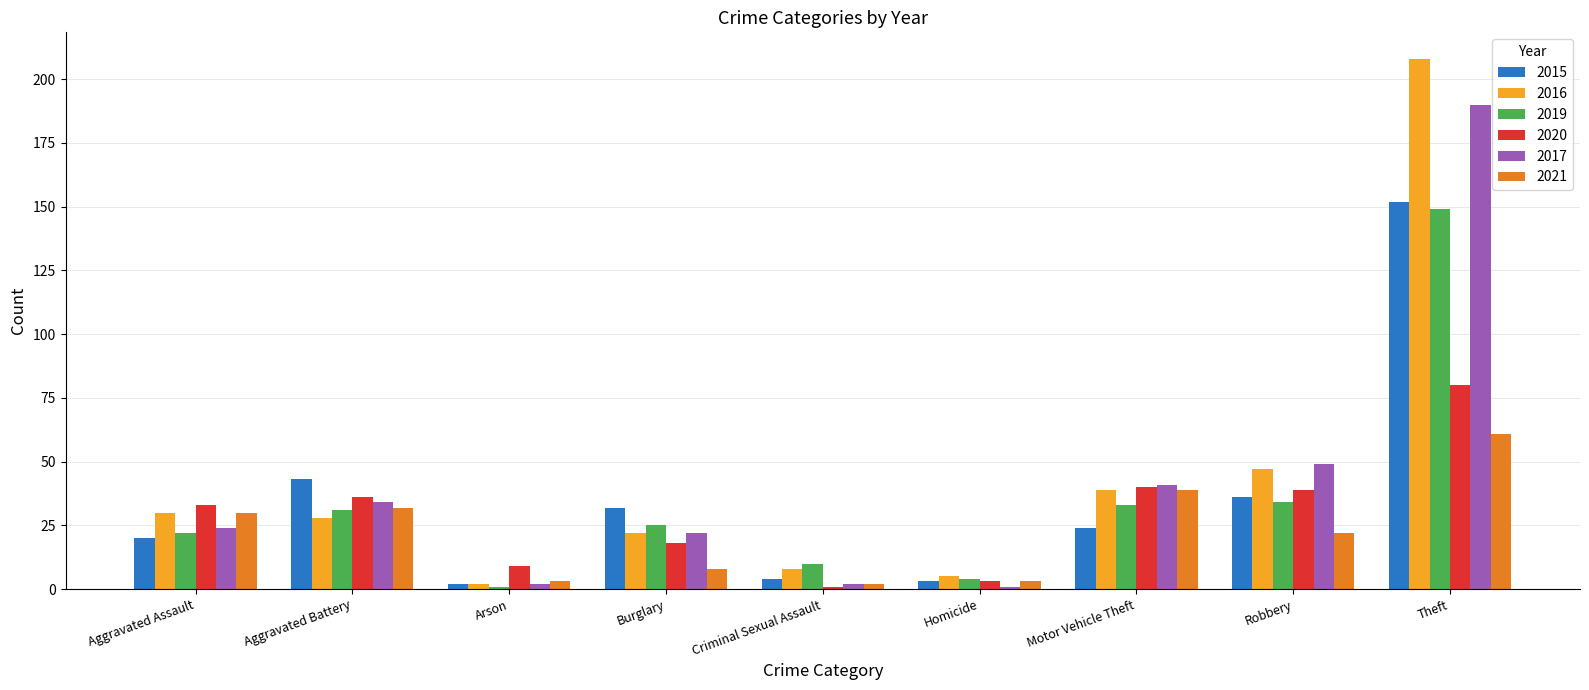

What position from the right is Homicide?

4